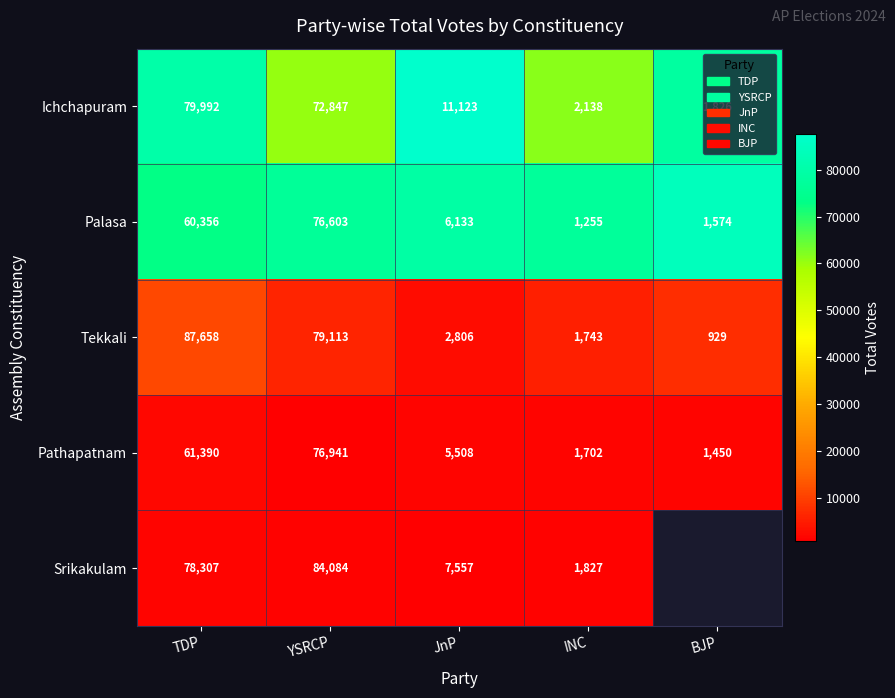

What is the total value across all series at TDP?

367703